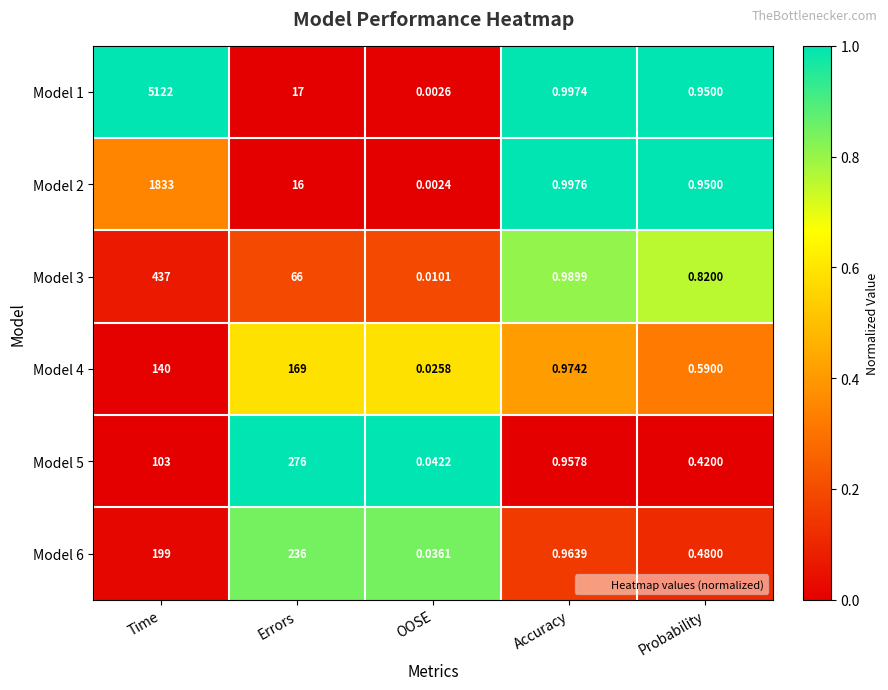

Which label corresponds to the largest value in the chart?

Time